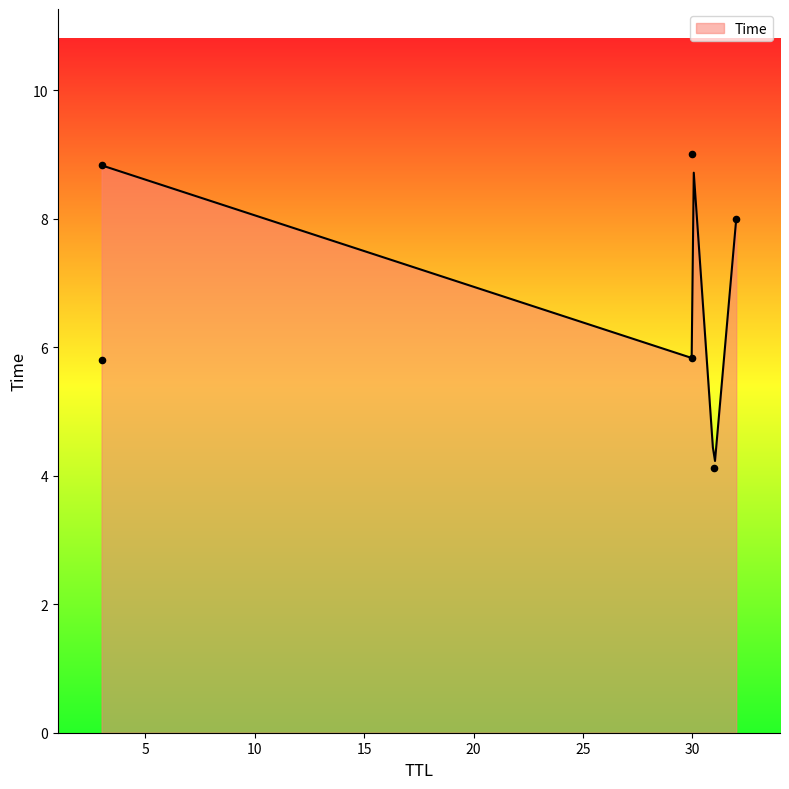

Between 3 and 30, which is larger?

30